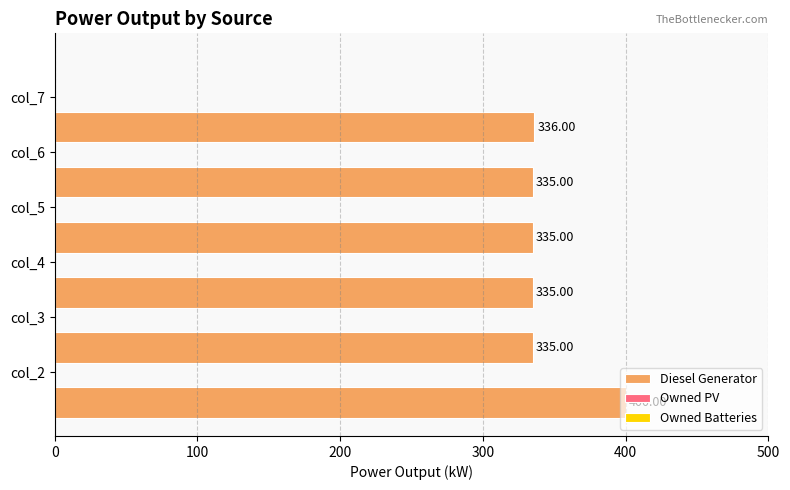

What is the sum of all values?

2076.0